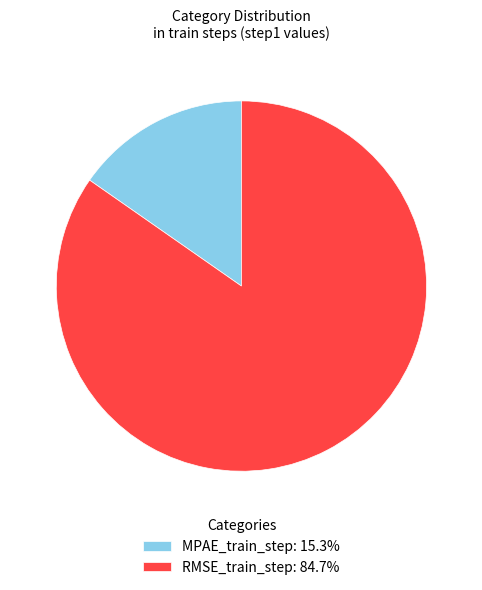

Count the number of slices in the pie.

2